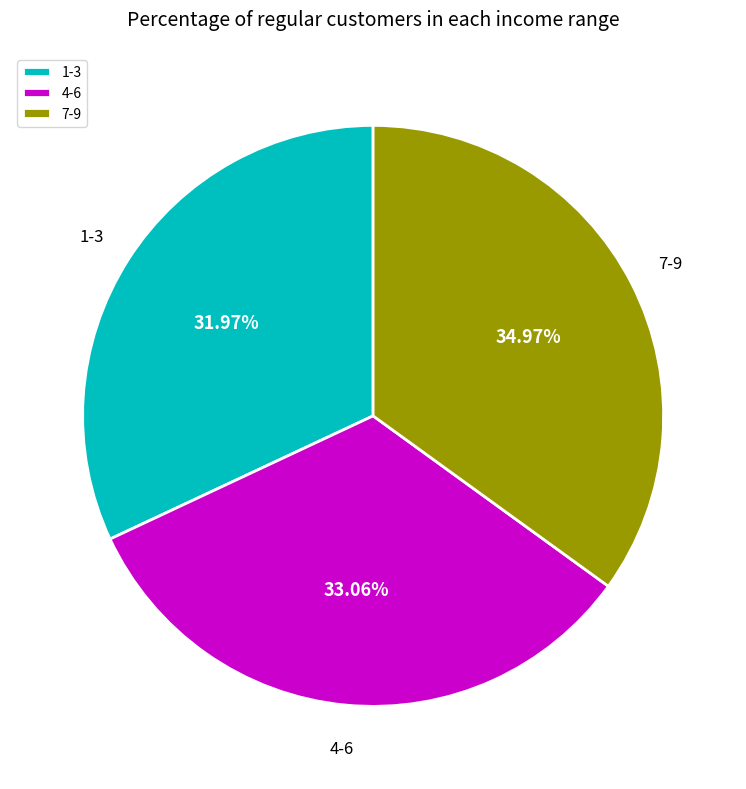

What is the smallest slice in the pie chart?

1-3